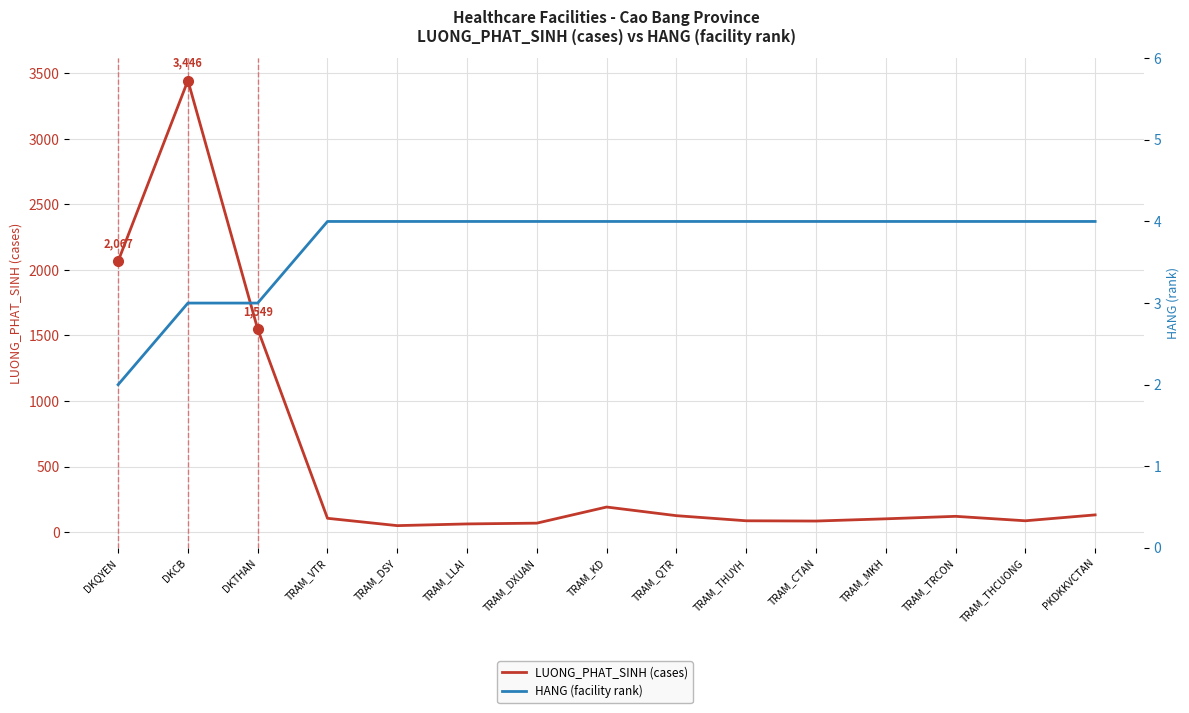

What is the spread (max minus min) of values at TRAM_QTR?

121